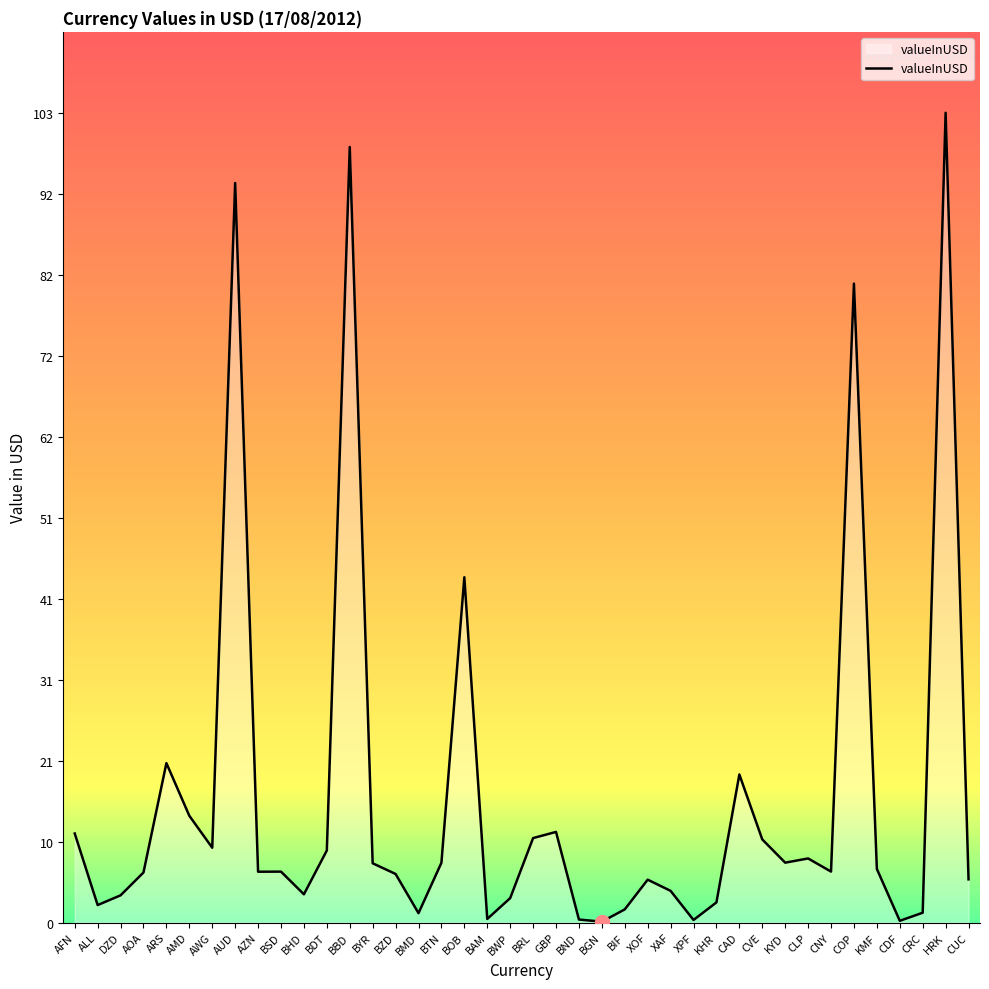

What is the average value?

16.0